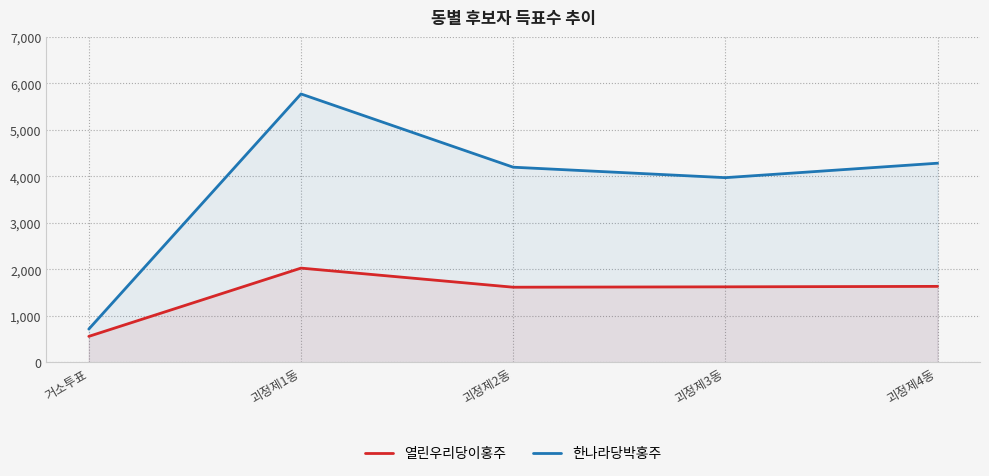

What is the minimum value for 한나라당박홍주?

716